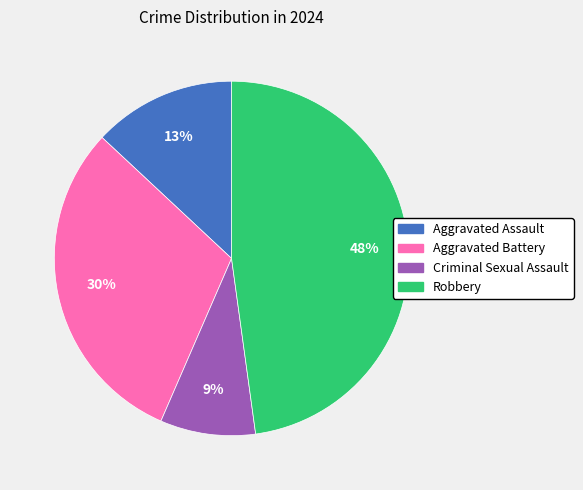

Which category has the smallest portion of the pie?

Criminal Sexual Assault